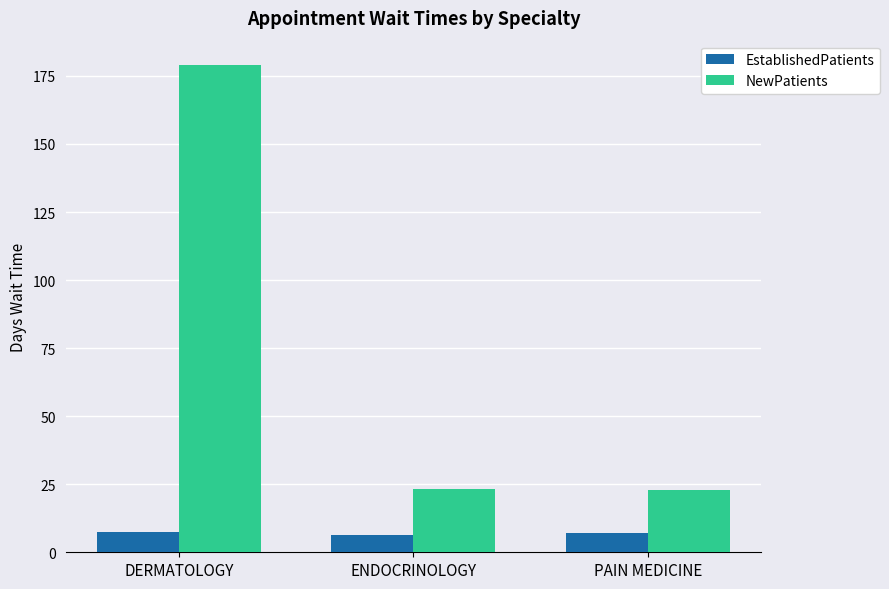

The value of NewPatients at PAIN MEDICINE is 8.2. True or false?

False